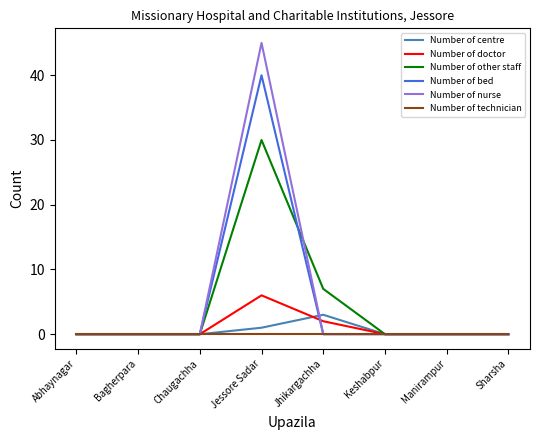

What is the difference between the maximum and minimum values in the Number of bed series?

40